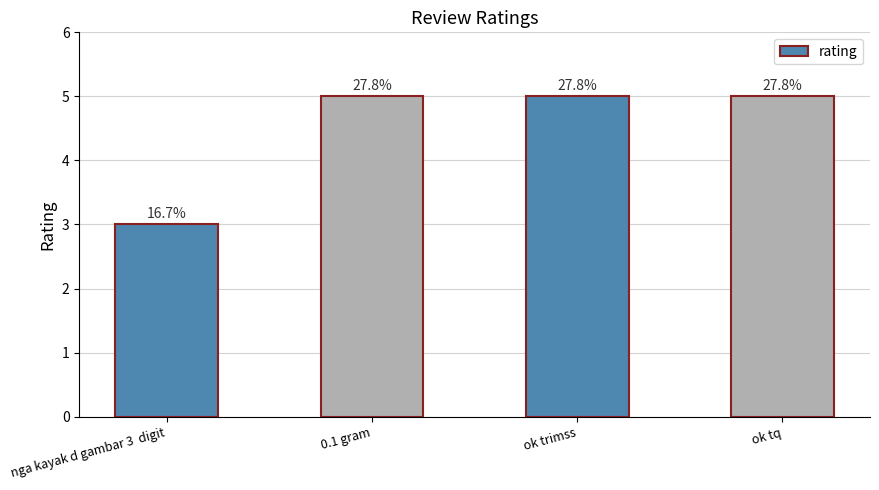

At which label is the value closest to 4?

nga kayak d gambar 3  digit